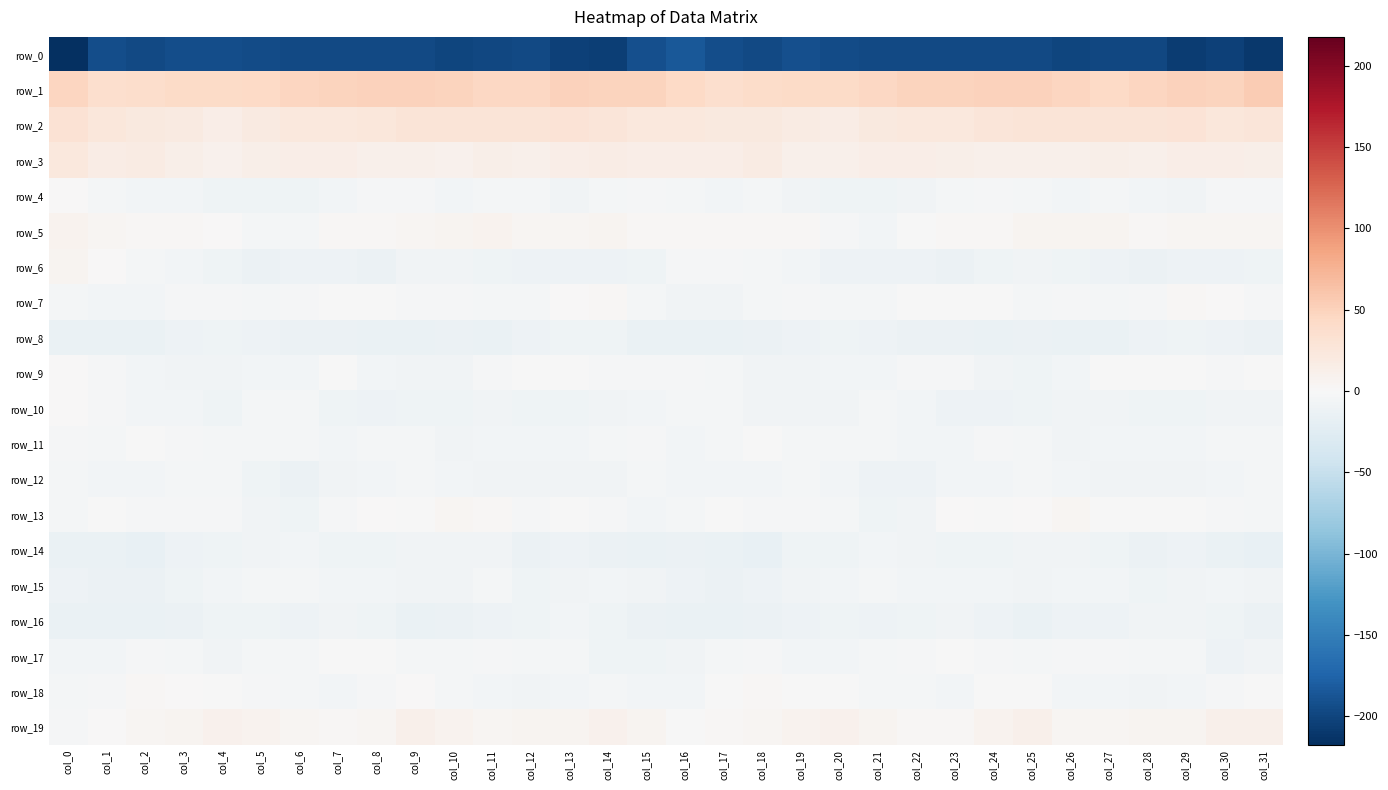

Which series changed the most between col_3 and col_27?

row_2